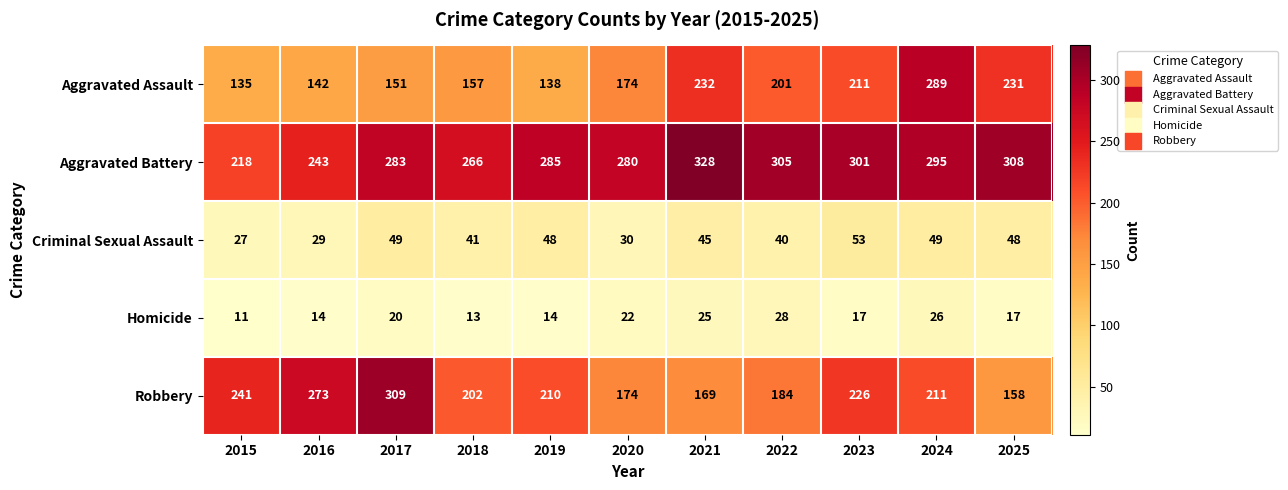

What is the greatest value displayed?

328